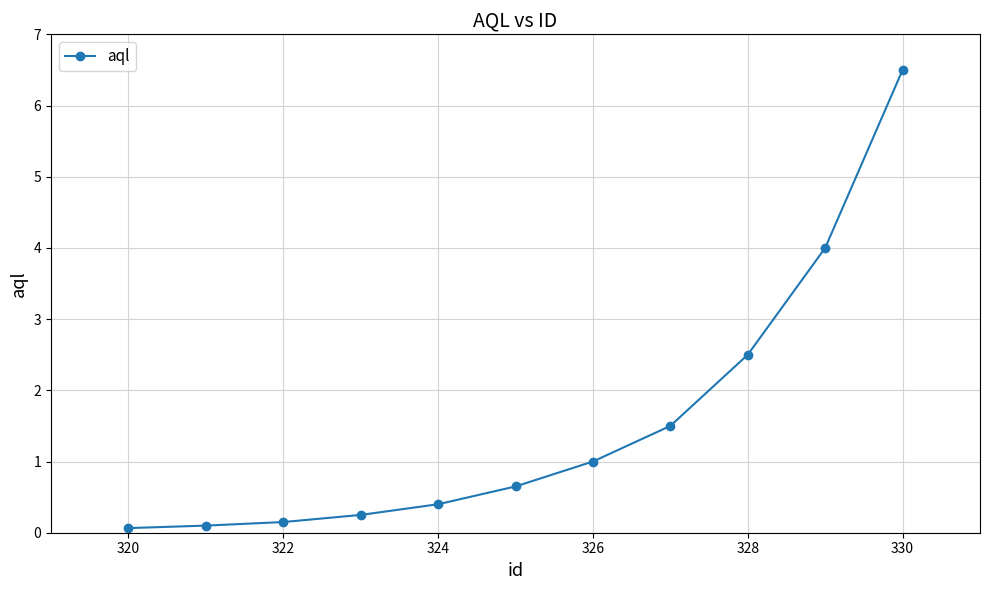

What is the value of the 10th point from the left?

4.0